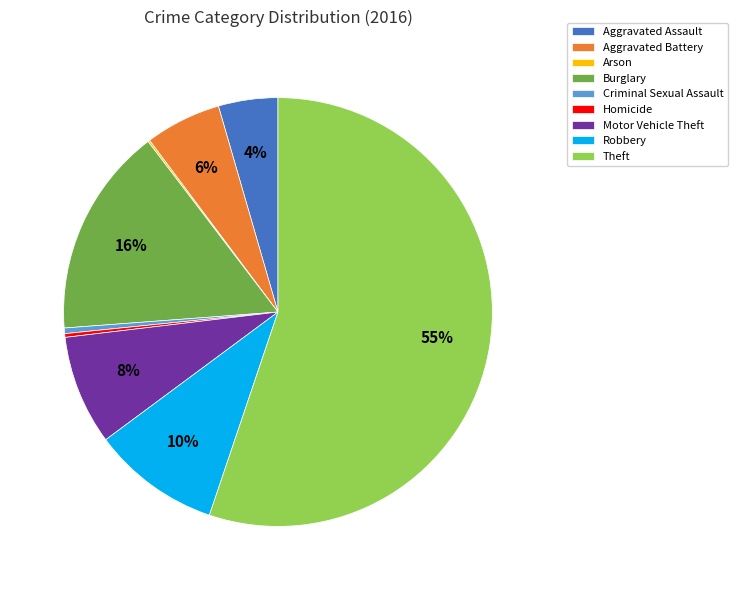

To the nearest percent, what percentage of the pie is Motor Vehicle Theft?

8%